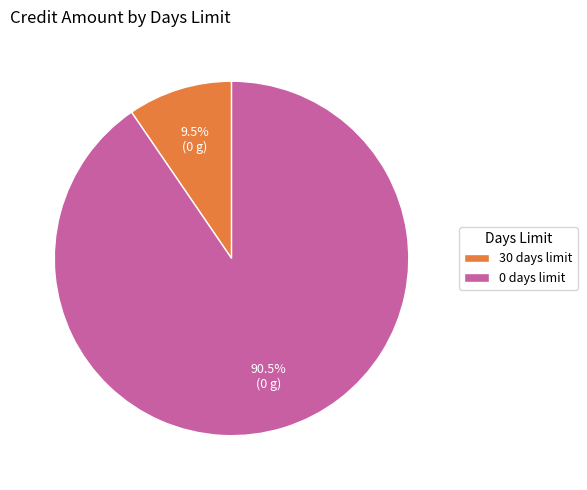

What percentage do 0 days limit and 30 days limit together represent?

100.0%